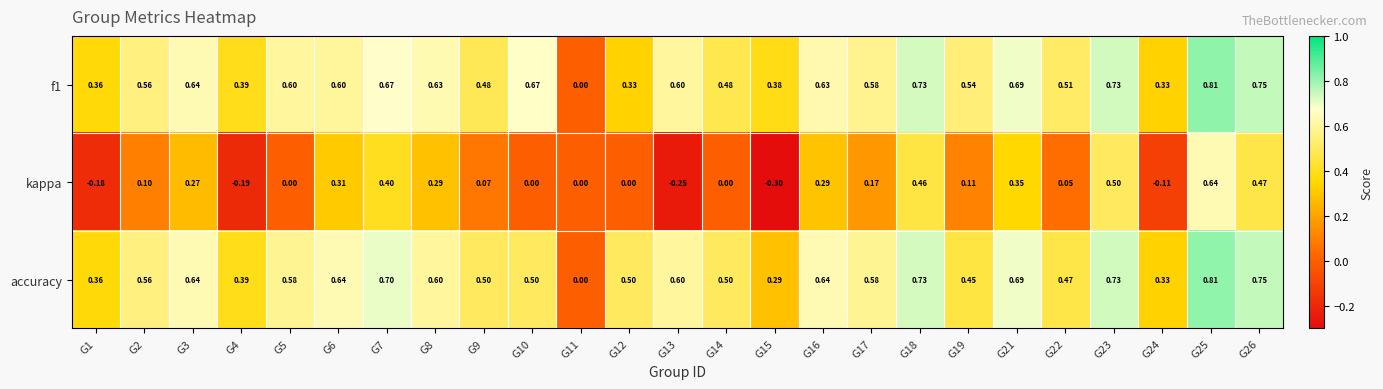

Which series has the widest spread of values?

kappa